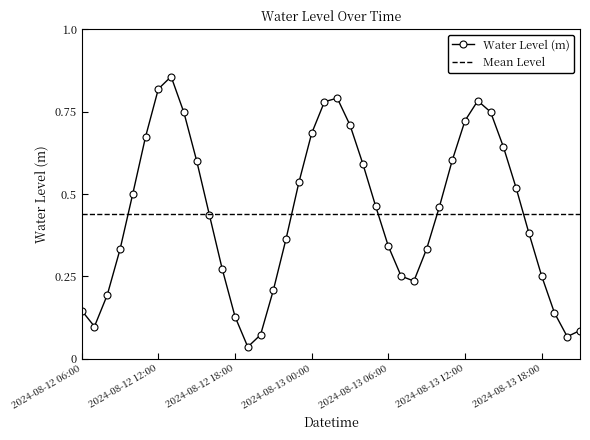

What is the label of the 15th point from the right?

2024-08-13 07:00